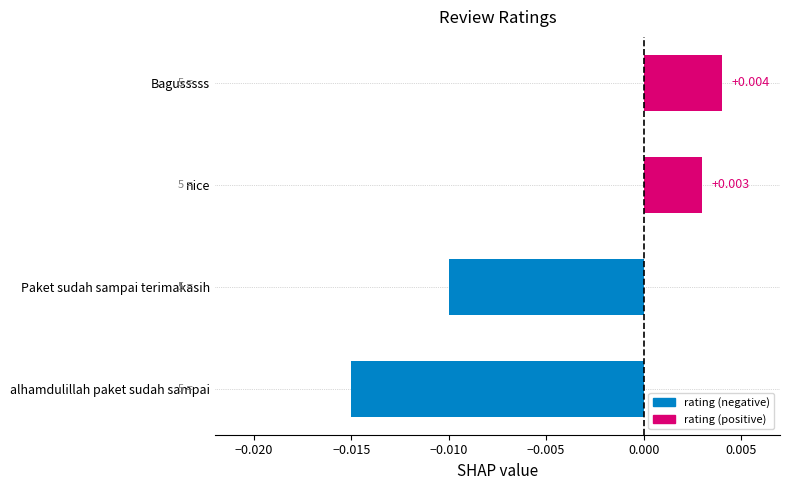

How many bars are there in total?

4